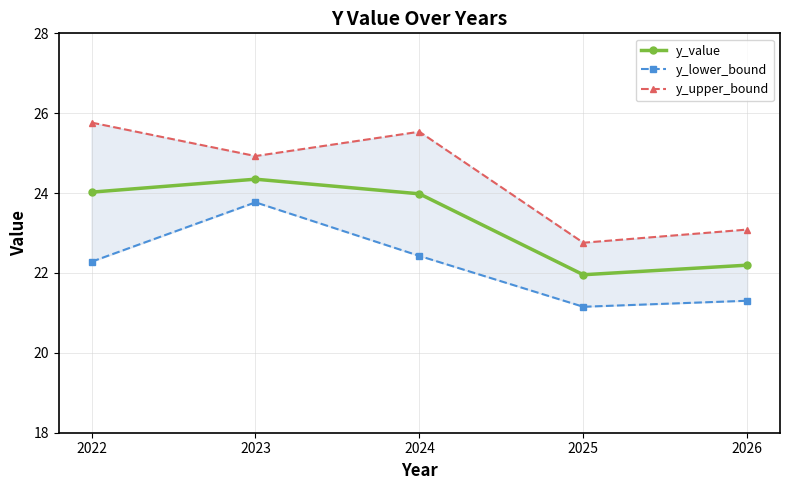

List the labels in order of y_upper_bound value, smallest first.

2025, 2026, 2023, 2024, 2022